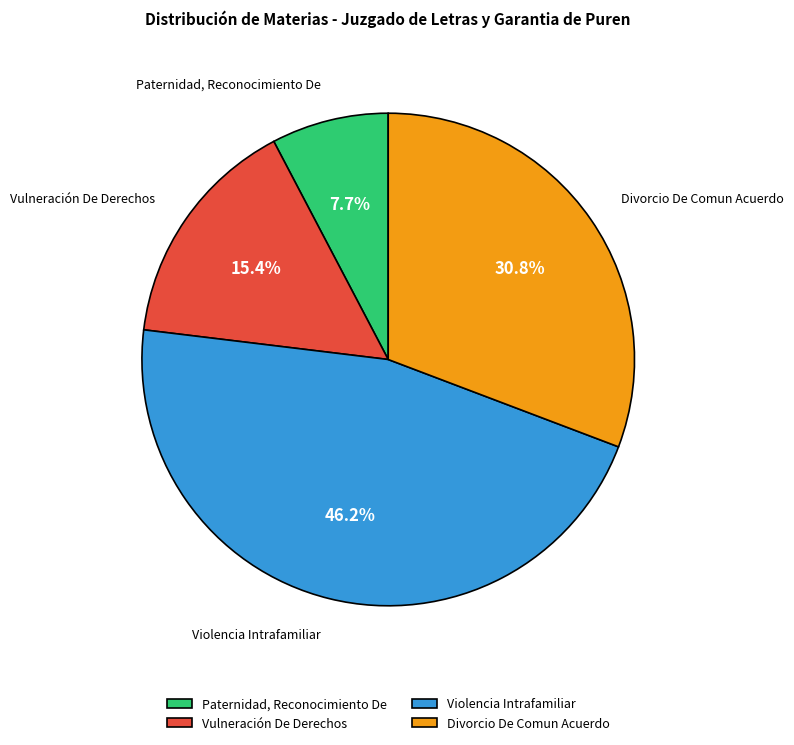

Rank the categories by value from lowest to highest.

Paternidad, Reconocimiento De, Vulneración De Derechos, Divorcio De Comun Acuerdo, Violencia Intrafamiliar